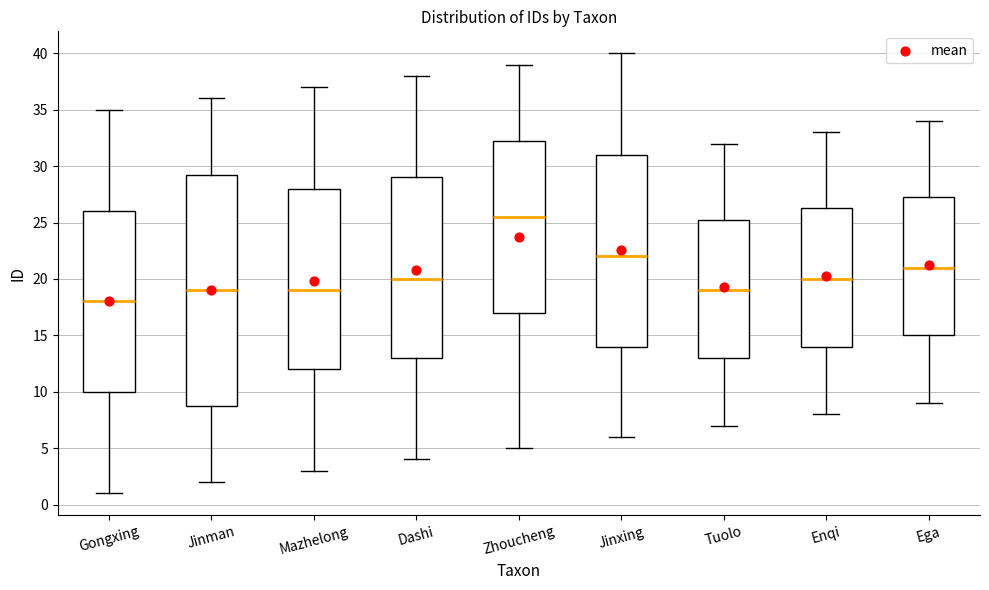

Which box's median line is the lowest?

Gongxing